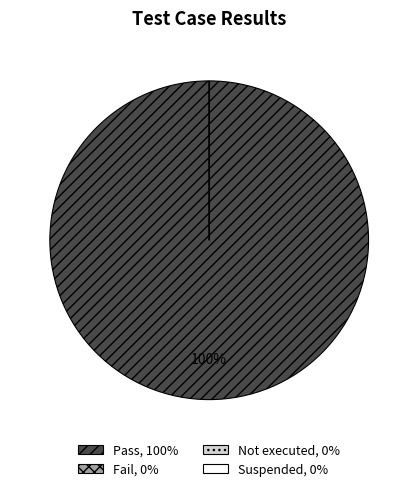

Which category has the biggest portion of the pie?

Pass